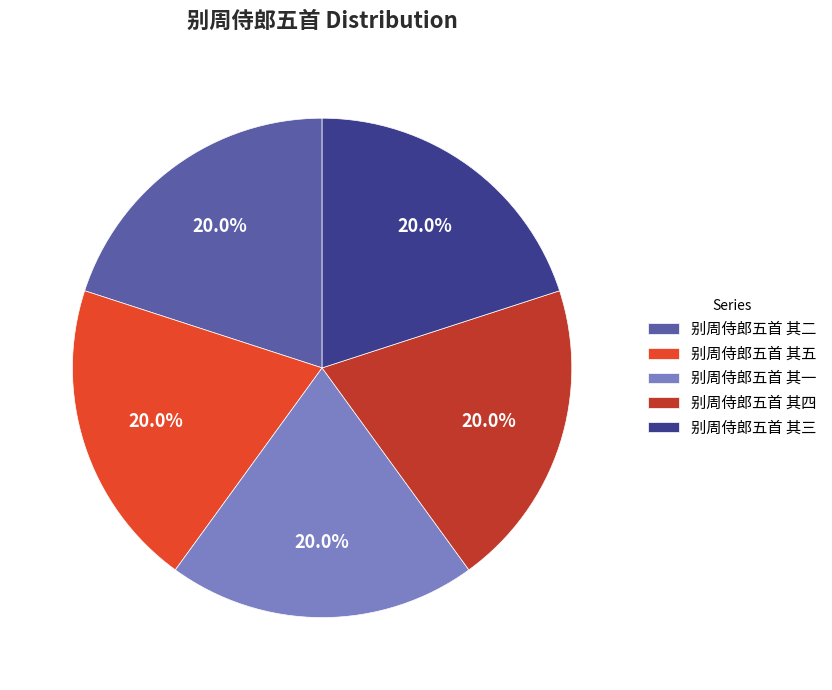

Is it true that 别周侍郎五首 其四 is 33% of the pie?

False